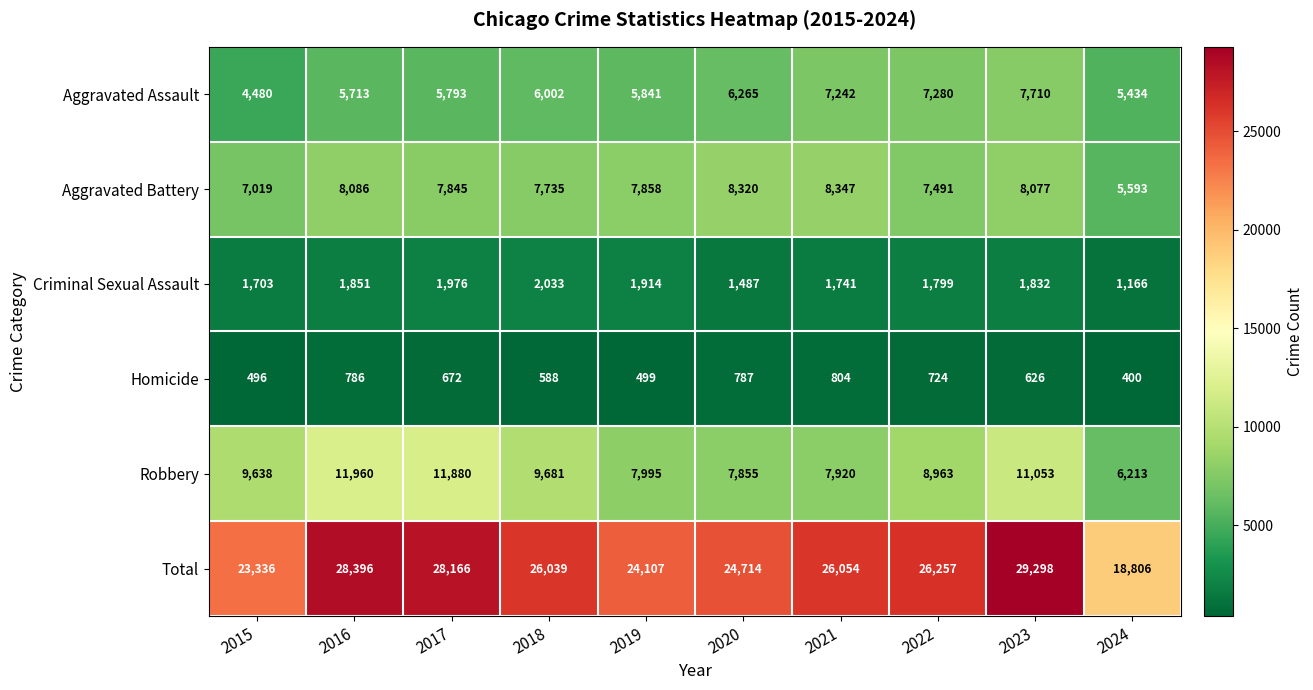

What is the spread (max minus min) of values at 2022?

25533